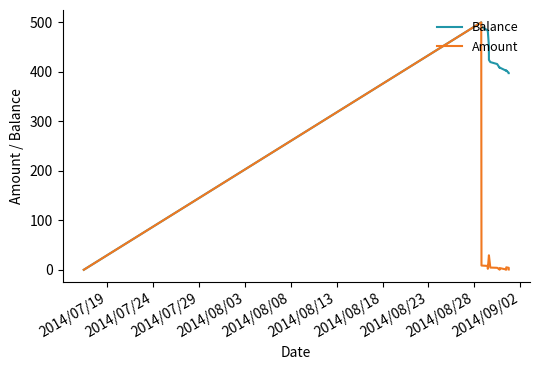

At how many categories does at least one series exceed 45?

16